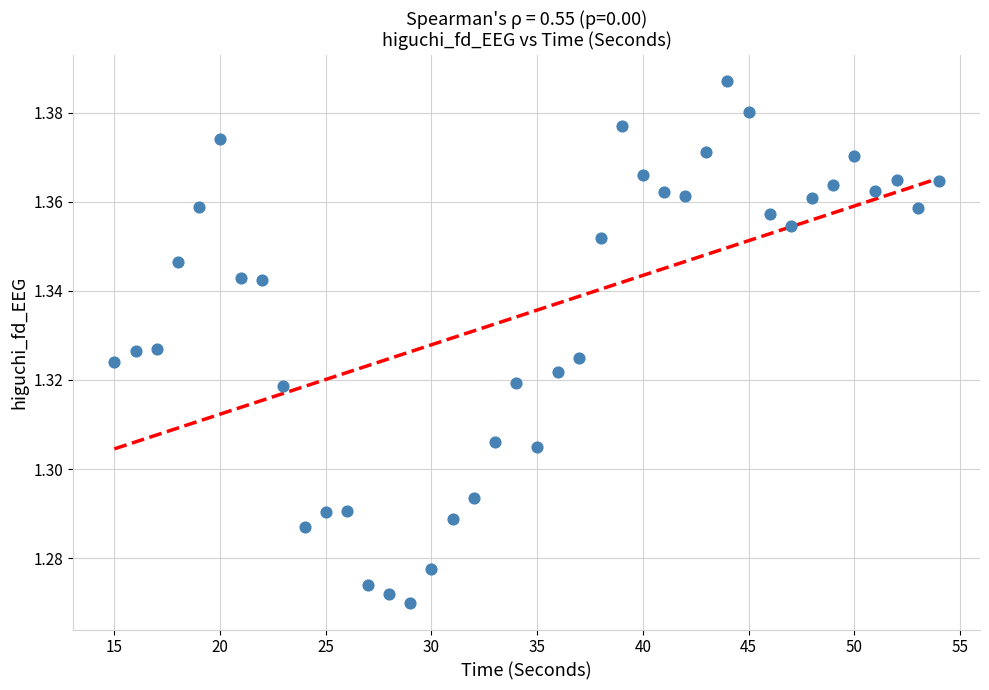

What is the range of X values (max minus min)?

39.0